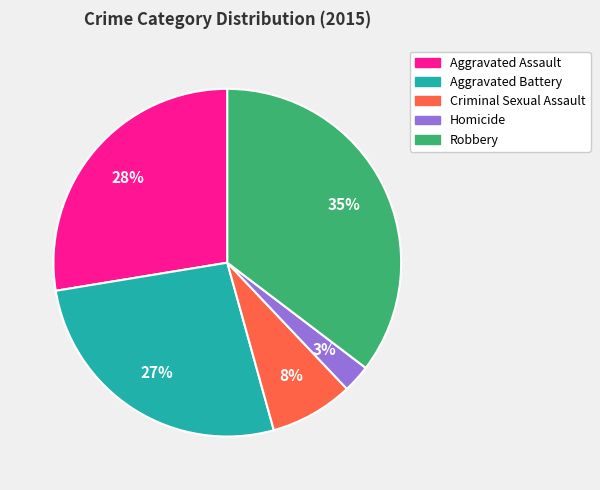

Which slice is the smallest?

Homicide